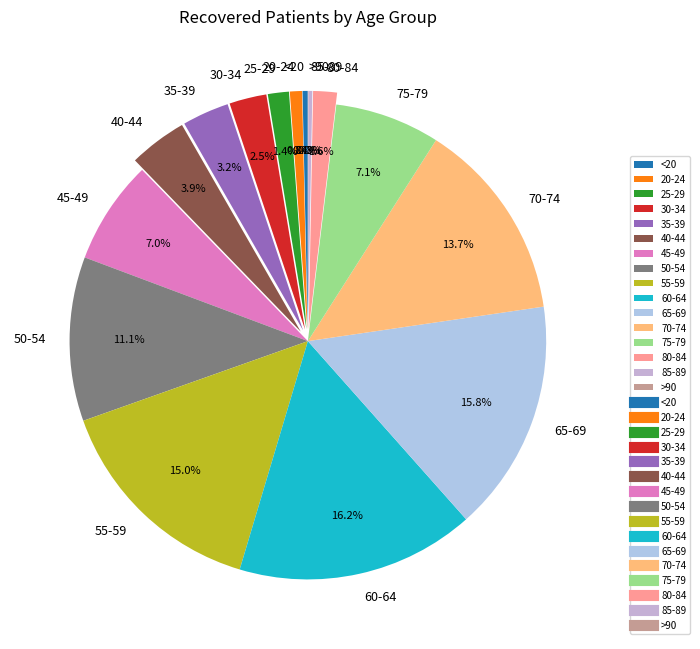

Count the number of slices in the pie.

16